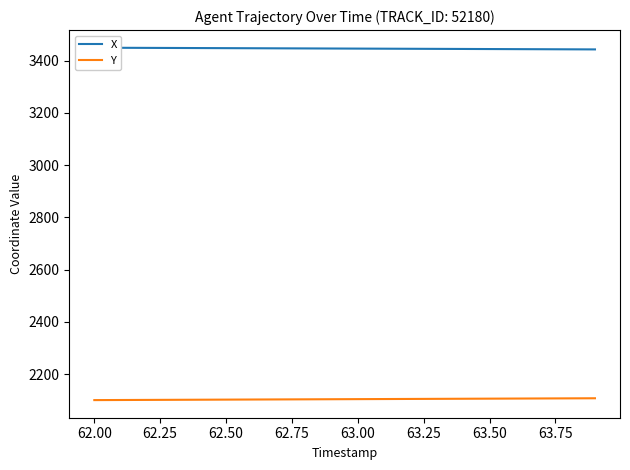

What is the label of the 7th point from the left?

63.25